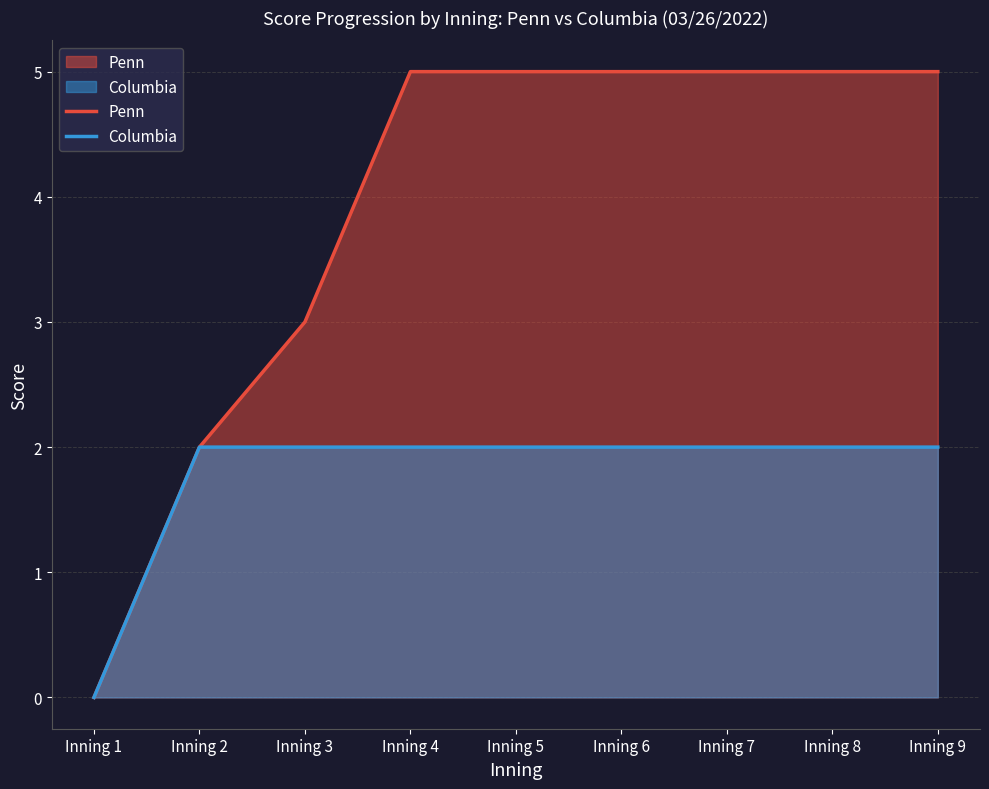

What is the value of the Penn point at the 2nd from the left?

2